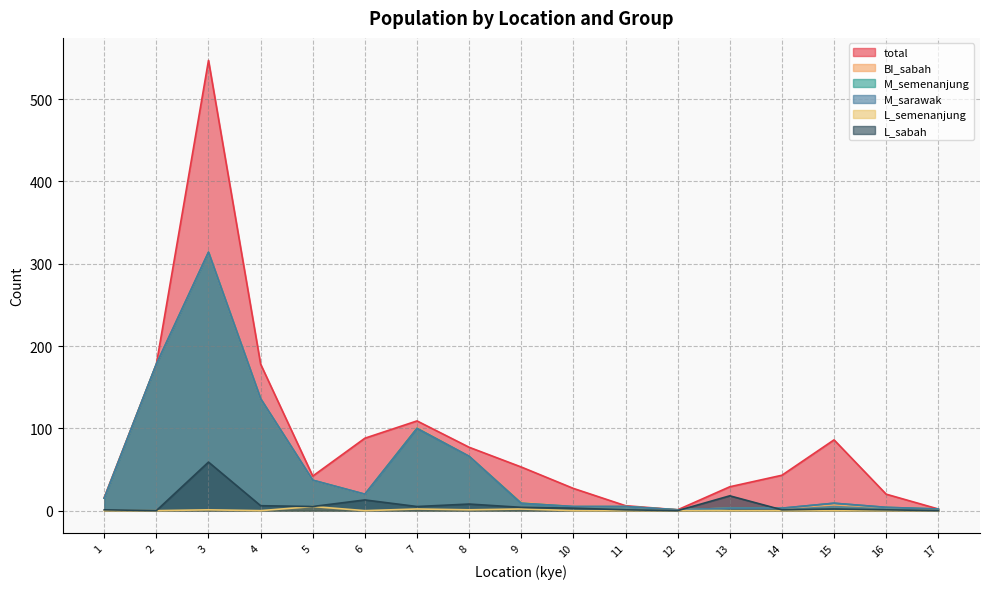

What is the difference between the maximum and minimum values in the total series?

546